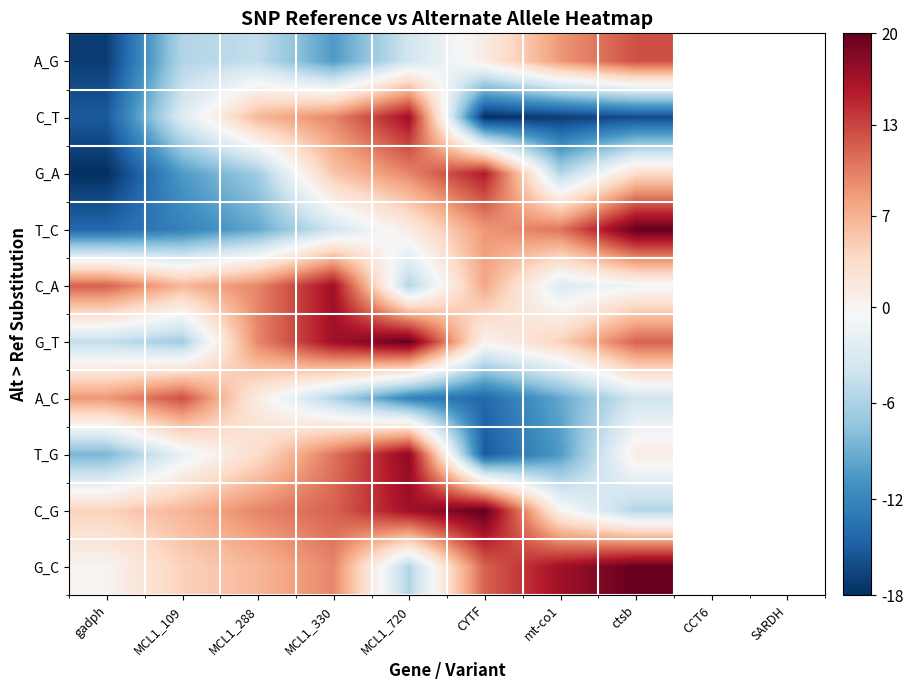

Reading left to right, transcribe all the data shown in this chart.

A_G: gadph=-17.5	MCL1_109=-5.5	MCL1_288=-4.5	MCL1_330=-10.5	MCL1_720=-3.5	CYTF=1.5	mt-co1=8.5	ctsb=12.5
C_T: gadph=-15.5	MCL1_109=-2.5	MCL1_288=6.5	MCL1_330=9.5	MCL1_720=16.5	CYTF=-18.5	mt-co1=-17.5	ctsb=-16.5
G_A: gadph=-18.5	MCL1_109=-10.5	MCL1_288=-6.5	MCL1_330=5.5	MCL1_720=9.5	CYTF=15.5	mt-co1=-5.5	ctsb=3.5
T_C: gadph=-14.5	MCL1_109=-12.5	MCL1_288=-9.5	MCL1_330=-3.5	MCL1_720=1.5	CYTF=8.5	mt-co1=10.5	ctsb=19.5
C_A: gadph=11.5	MCL1_109=6.5	MCL1_288=9.5	MCL1_330=16.5	MCL1_720=-5.5	CYTF=7.5	mt-co1=-2.5	ctsb=-0.5
G_T: gadph=-4.5	MCL1_109=-6.5	MCL1_288=9.5	MCL1_330=16.5	MCL1_720=19.5	CYTF=0.5	mt-co1=4.5	ctsb=11.5
A_C: gadph=8.5	MCL1_109=12.5	MCL1_288=1.5	MCL1_330=-5.5	MCL1_720=-12.5	CYTF=-14.5	mt-co1=-9.5	ctsb=-3.5
T_G: gadph=-8.5	MCL1_109=-1.5	MCL1_288=3.5	MCL1_330=10.5	MCL1_720=17.5	CYTF=-15.5	mt-co1=-10.5	ctsb=1.5
C_G: gadph=4.5	MCL1_109=6.5	MCL1_288=9.5	MCL1_330=11.5	MCL1_720=16.5	CYTF=19.5	mt-co1=0.5	ctsb=-5.5
G_C: gadph=0.5	MCL1_109=4.5	MCL1_288=6.5	MCL1_330=9.5	MCL1_720=-5.5	CYTF=11.5	mt-co1=16.5	ctsb=19.5